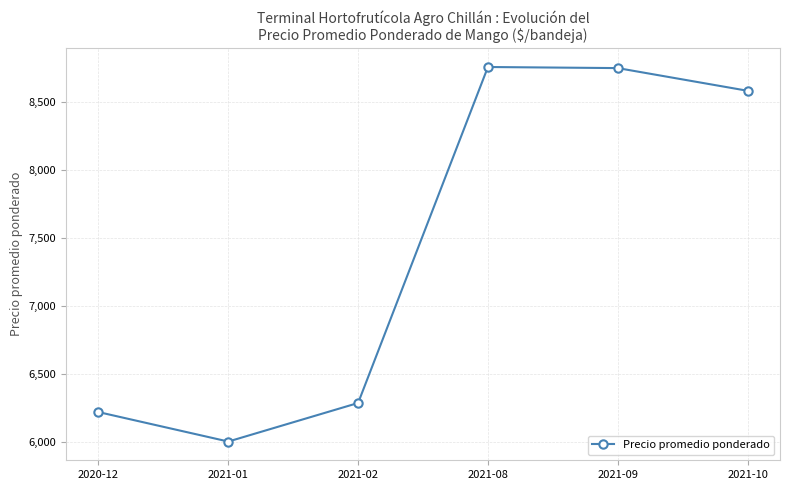

How many lines are shown in the chart?

1